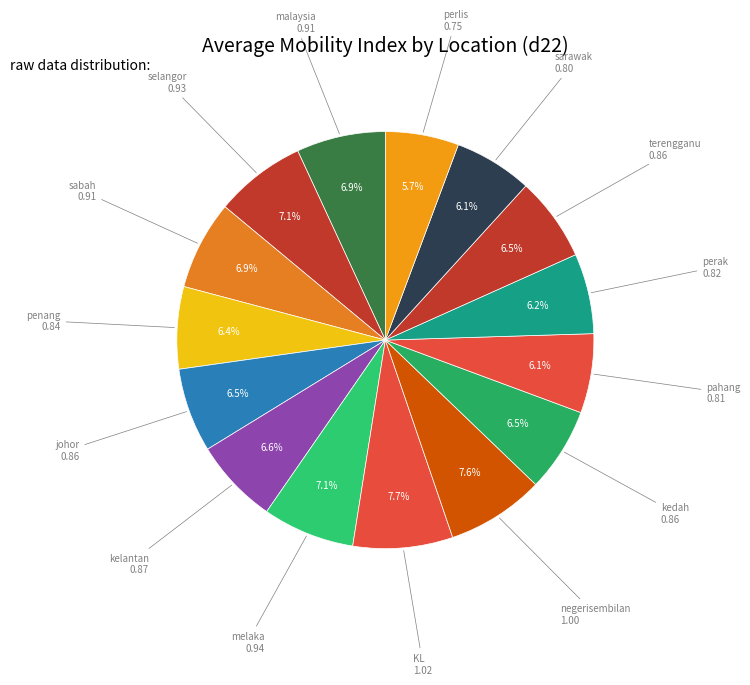

Which category has the biggest portion of the pie?

KL